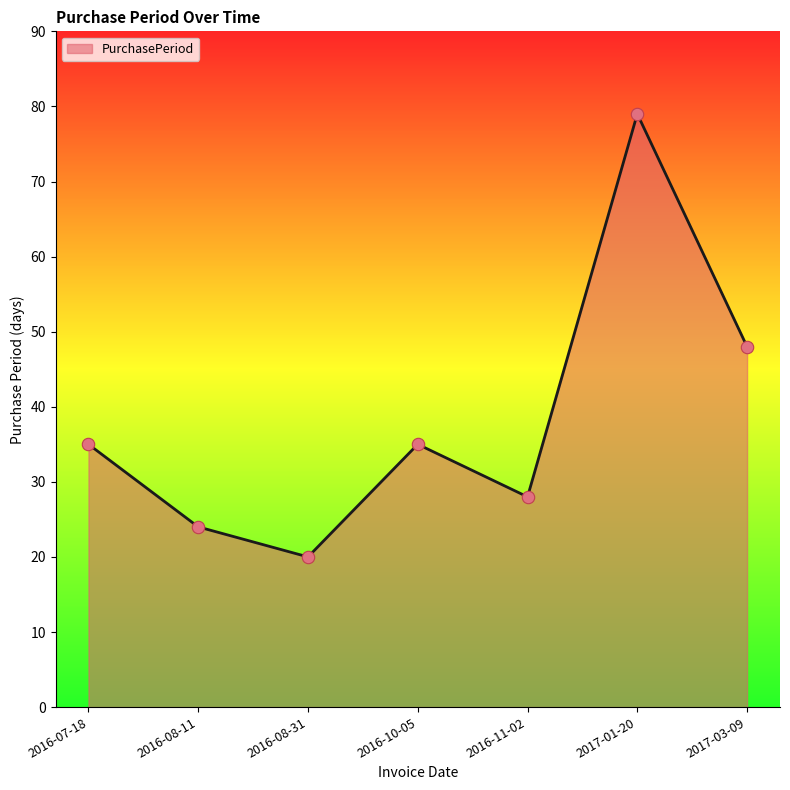

What is the ratio of the value at 2016-08-31 to the value at 2016-11-02?

0.7